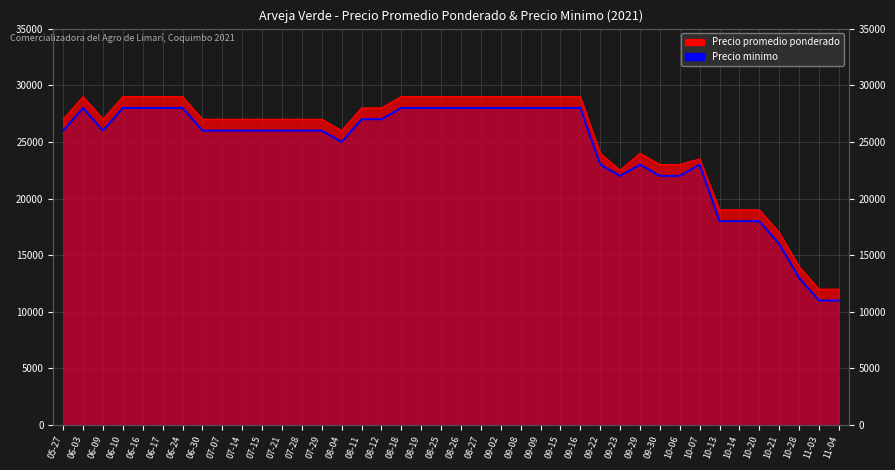

Which label corresponds to the largest value in the chart?

06-03